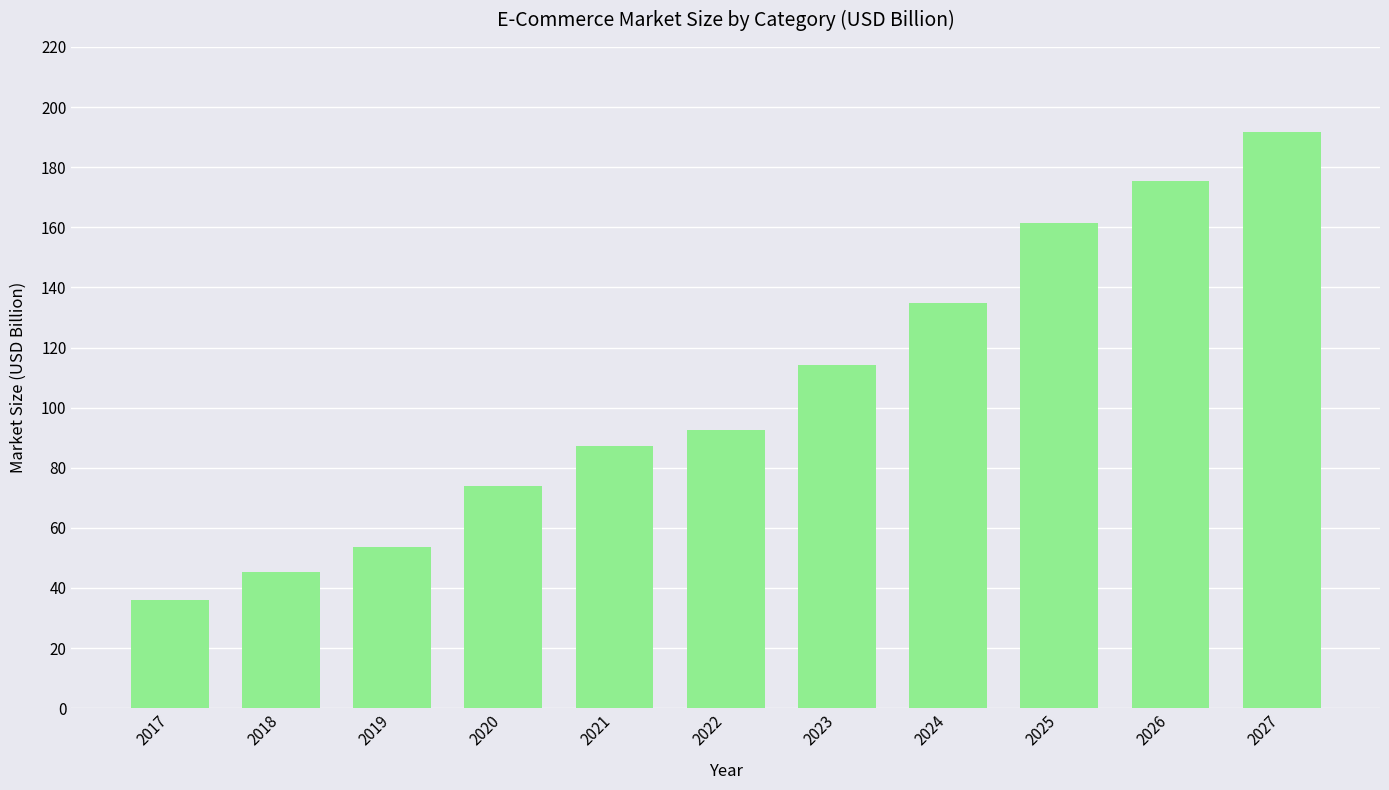

What is the change in value from 2021 to 2025?

+74.2